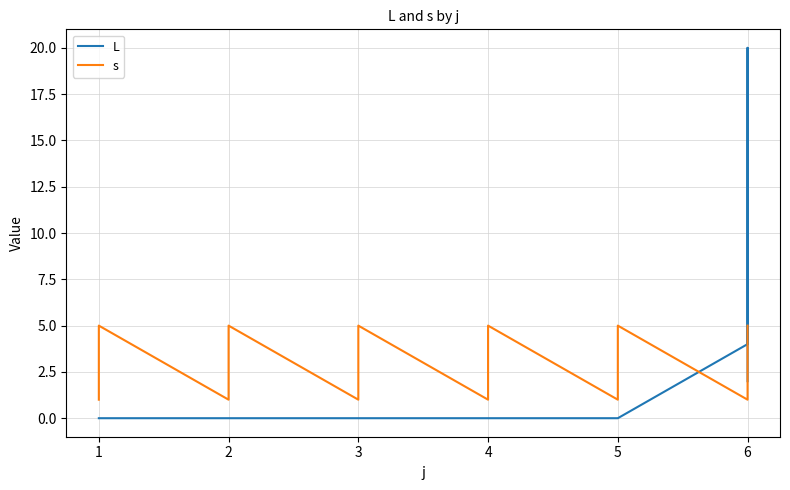

How many lines are shown in the chart?

2